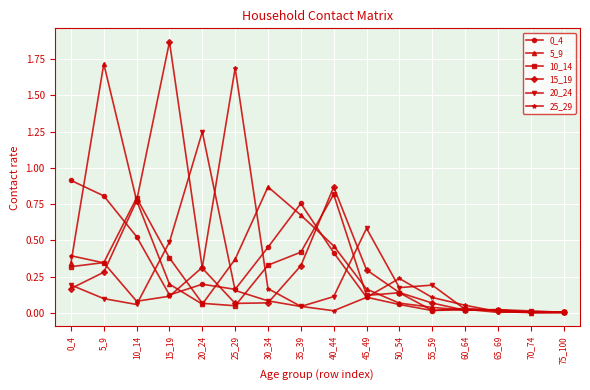

Which category has the highest value in the 25_29 series?

25_29